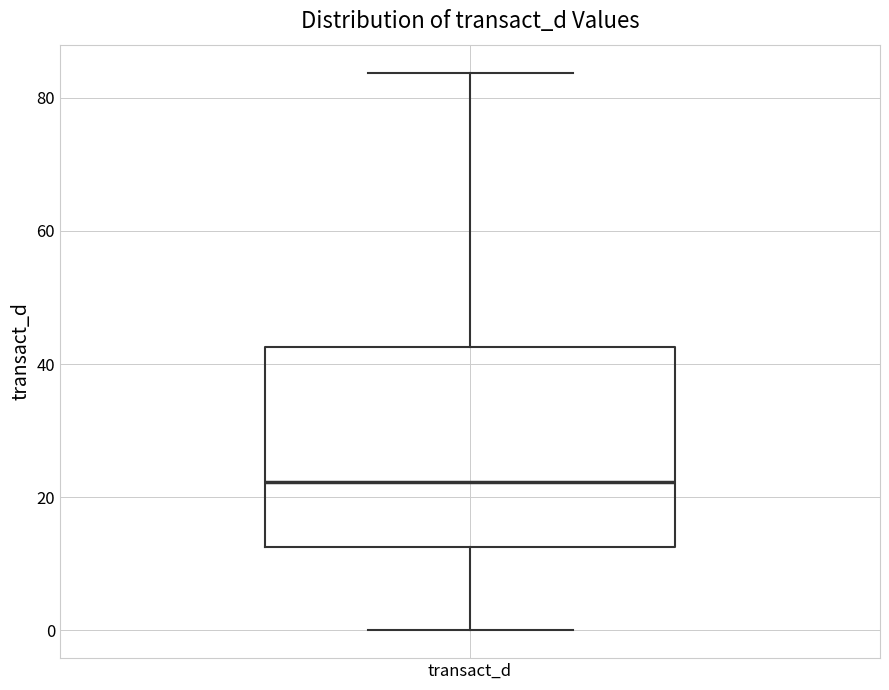

Transcribe this box plot: give where the median line is, the range the box spans, and where the two whiskers end, as read against the y-axis. The values are not printed on the chart, so give them approximately, as read against the axis.

median 22, box 12 to 42, whiskers 0 to 84